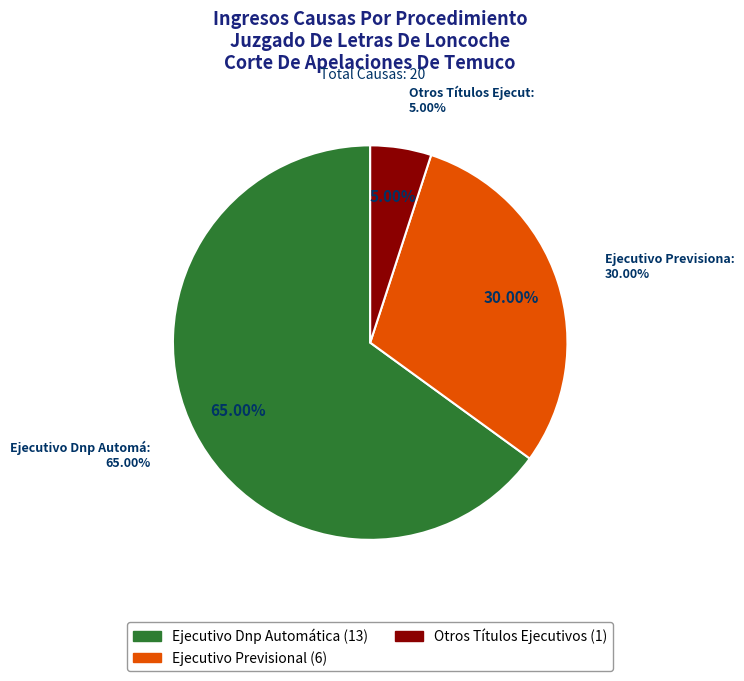

Does Ejecutivo Dnp Automática account for over 50% of the chart?

Yes